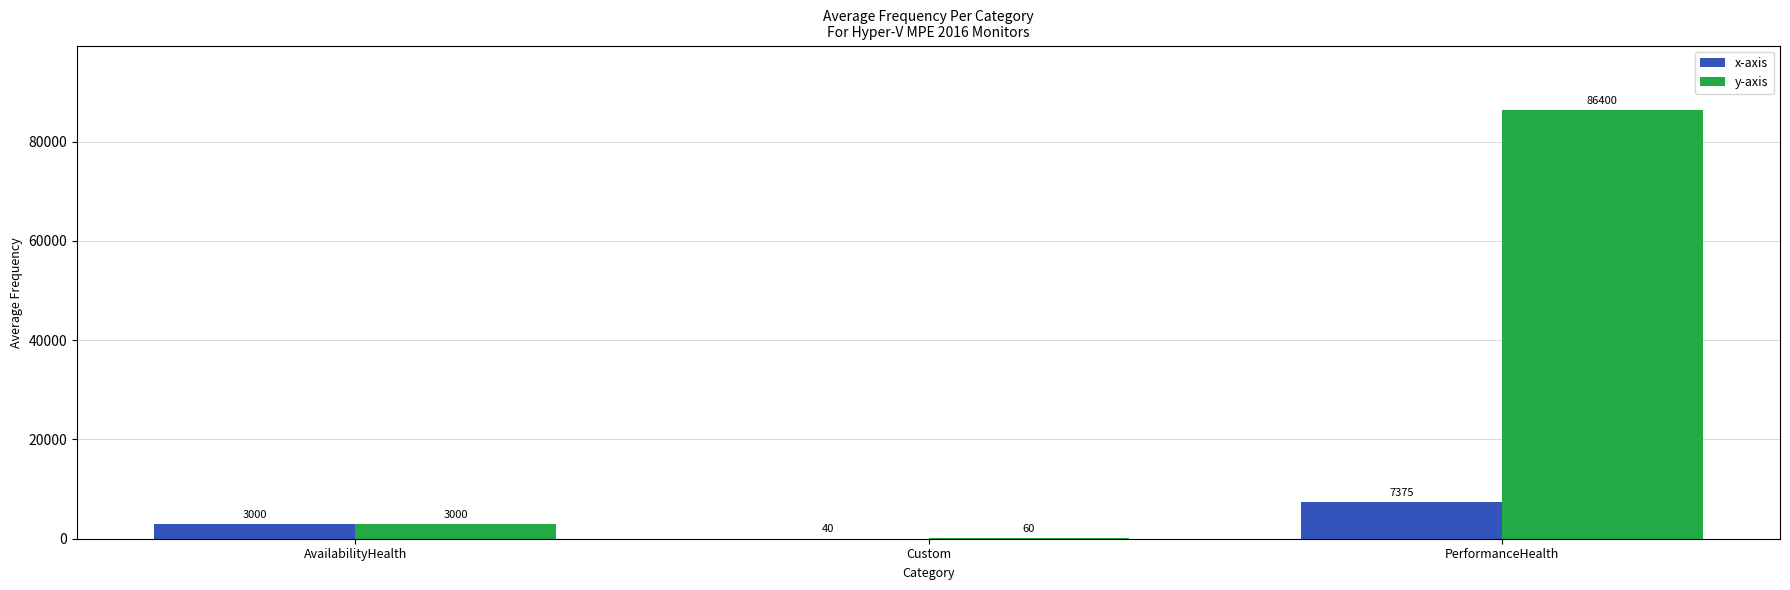

How many categories are shown in the chart?

3